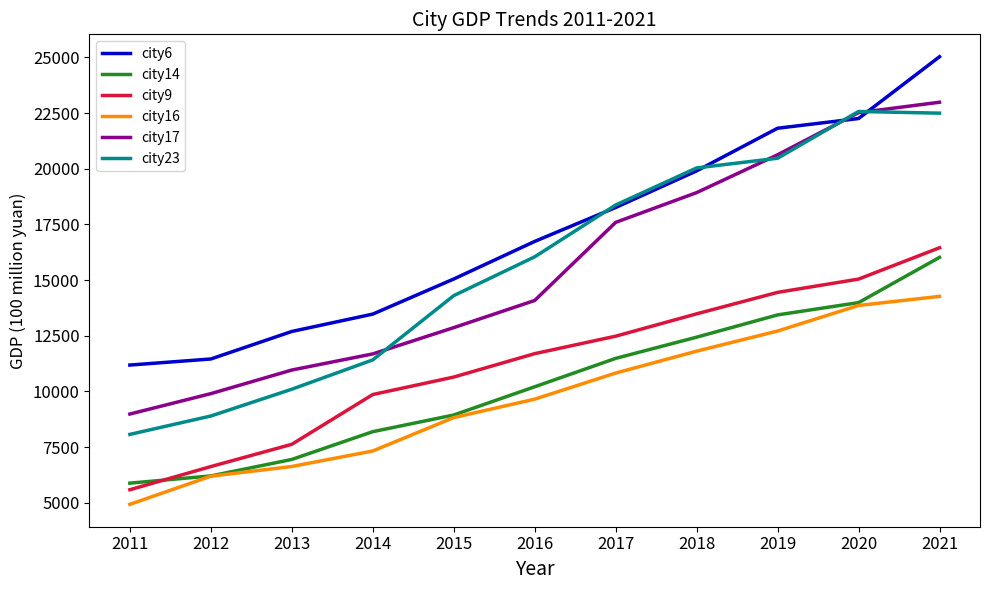

True or false: city17 has a value of 3221 at 2013.

False